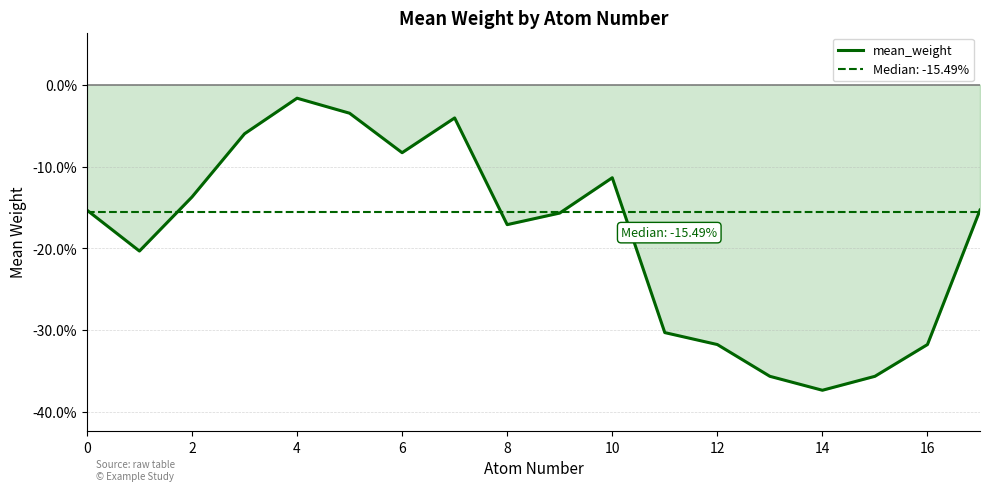

What is the sum of all values?

-3.3